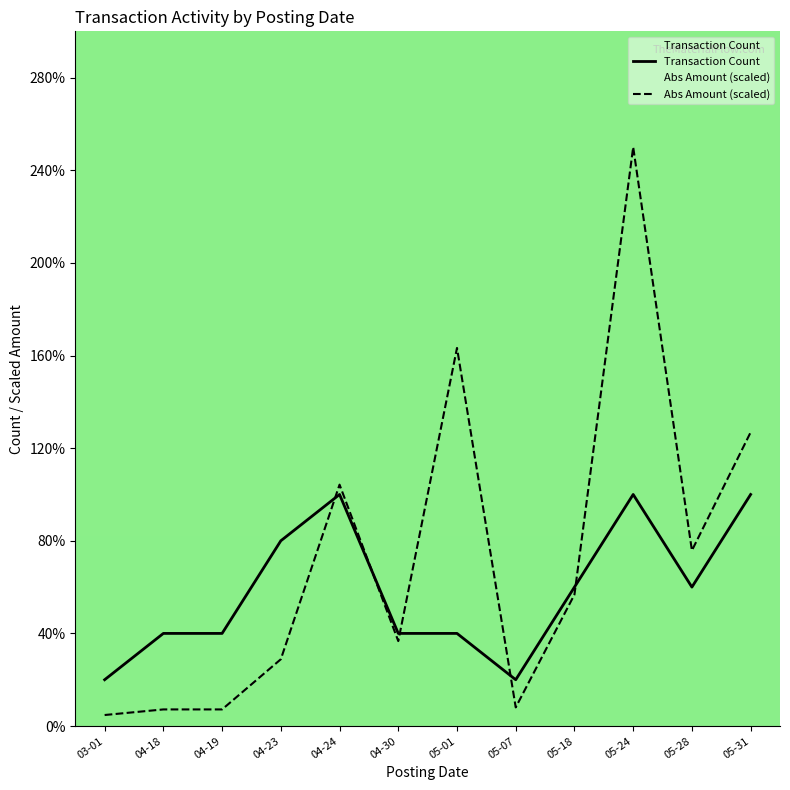

What position from the left is 03-01?

1